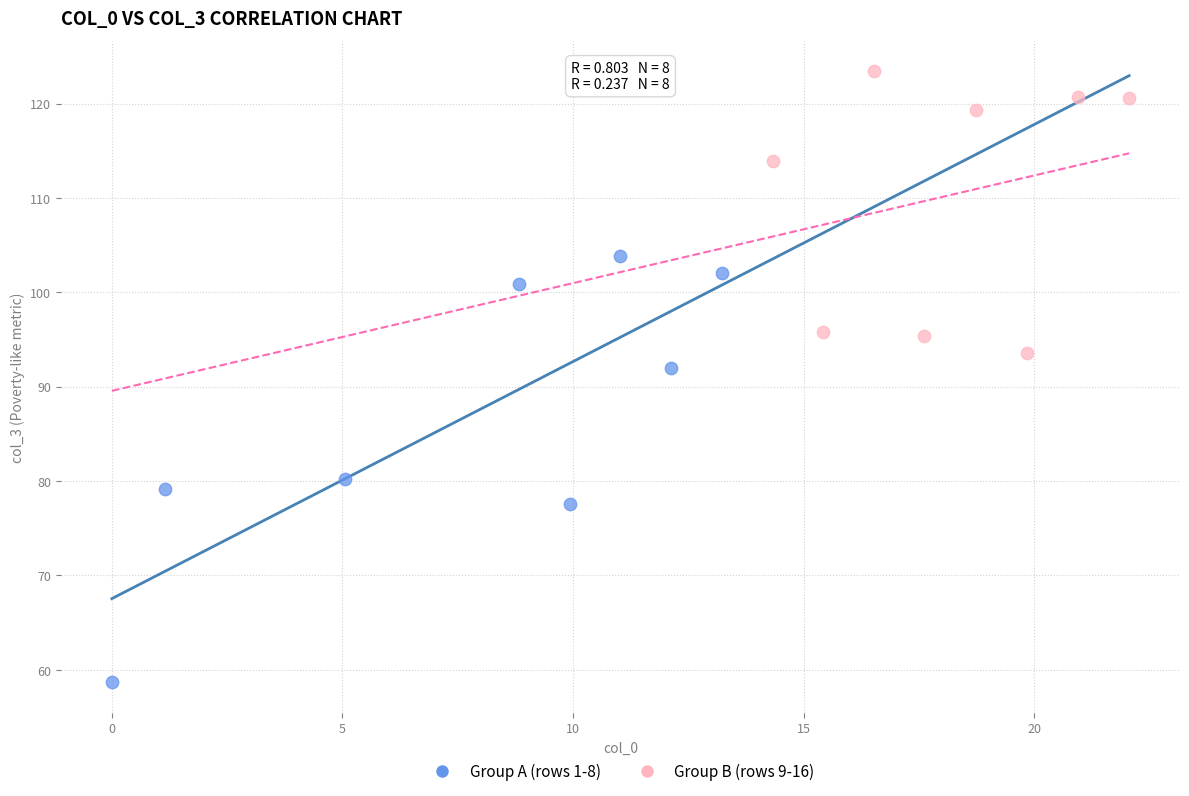

Which series contains the highest Y value?

Group B (rows 9-16)